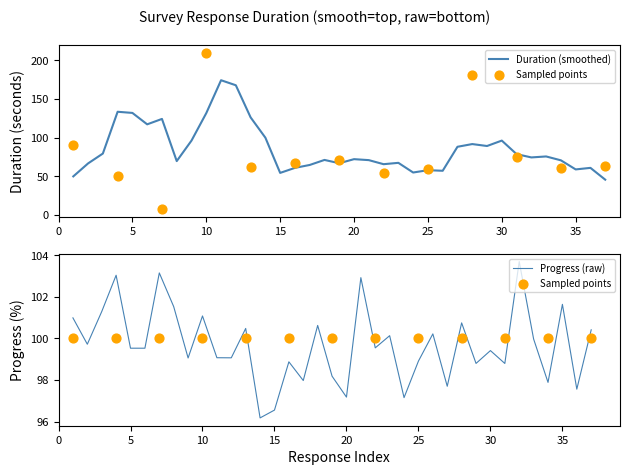

Which series has the largest total across all categories?

Progress